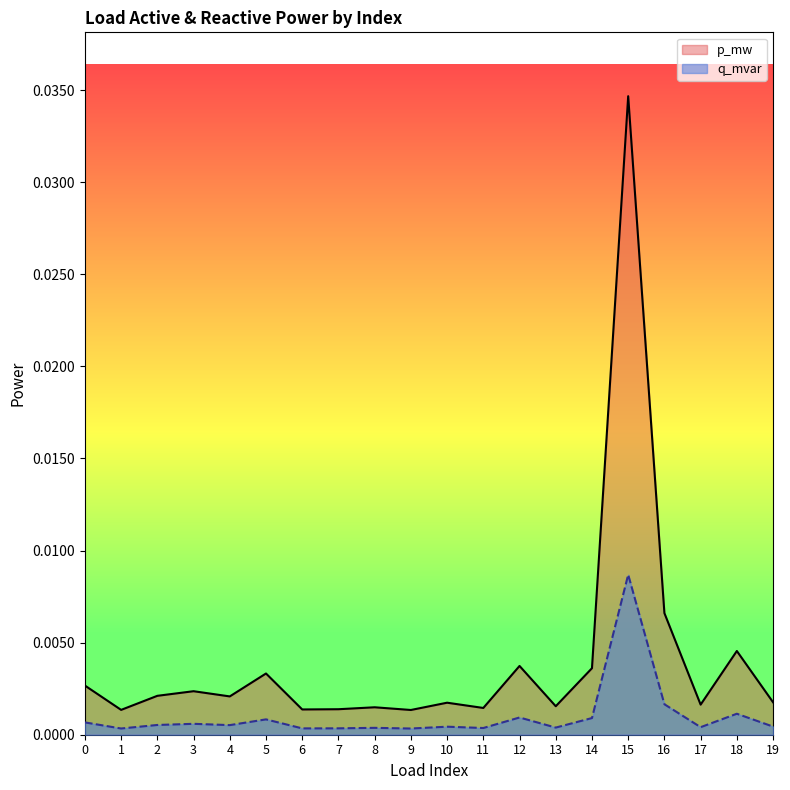

At 17, list the series in order from largest to smallest.

p_mw, q_mvar